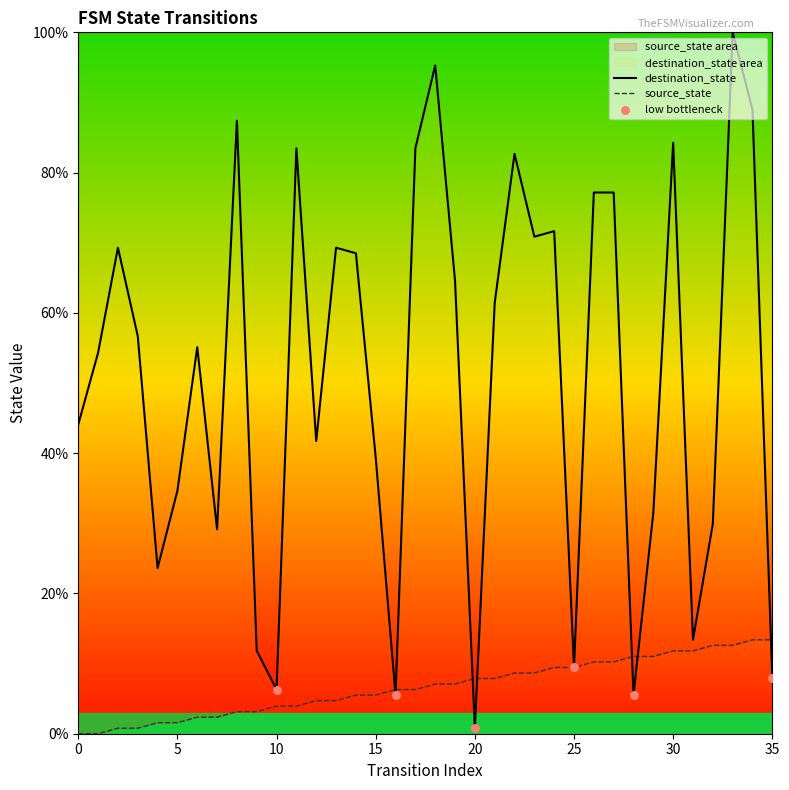

Which series has the widest spread of Y values?

destination_state